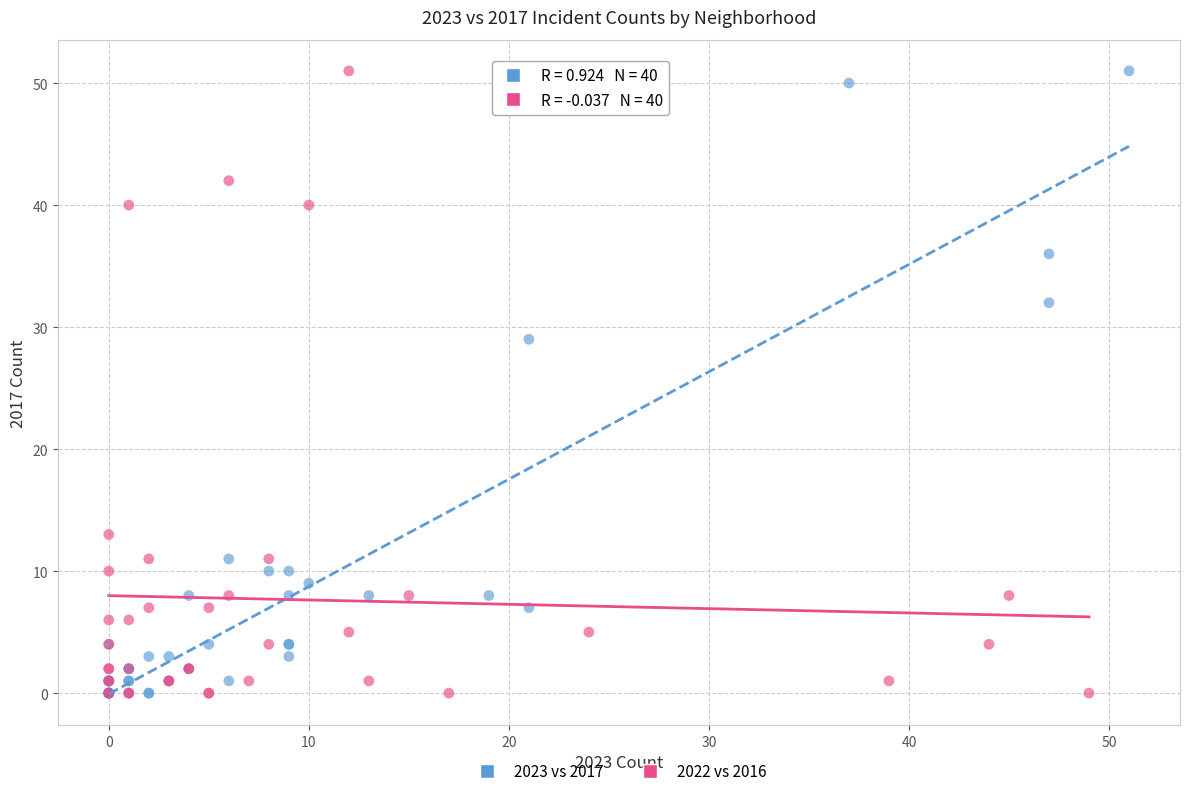

What are all the series names shown in the legend?

2023 vs 2017, 2022 vs 2016